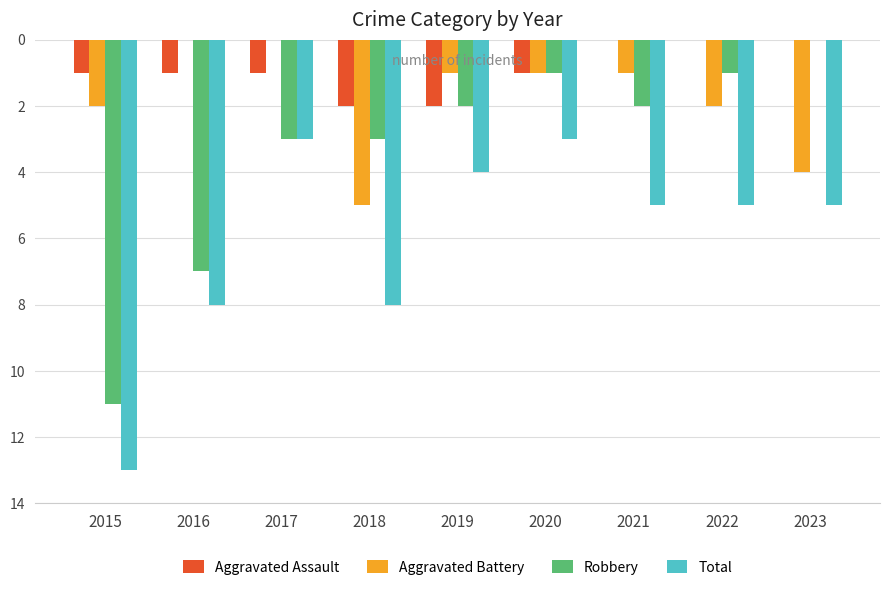

What are all the series names shown in the legend?

Aggravated Assault, Aggravated Battery, Robbery, Total